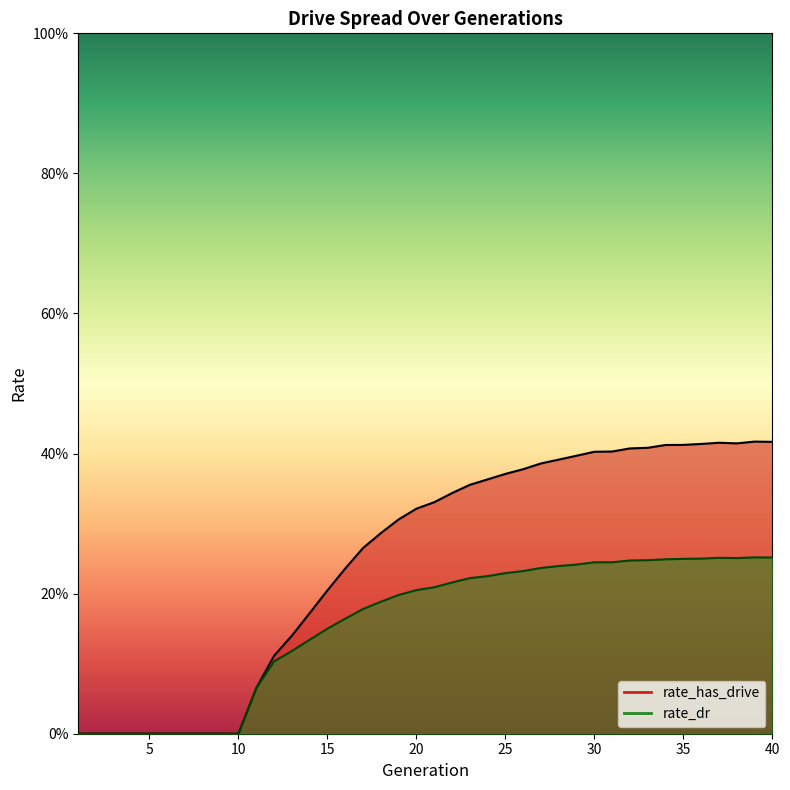

What is the highest value of the rate_has_drive series?

0.4